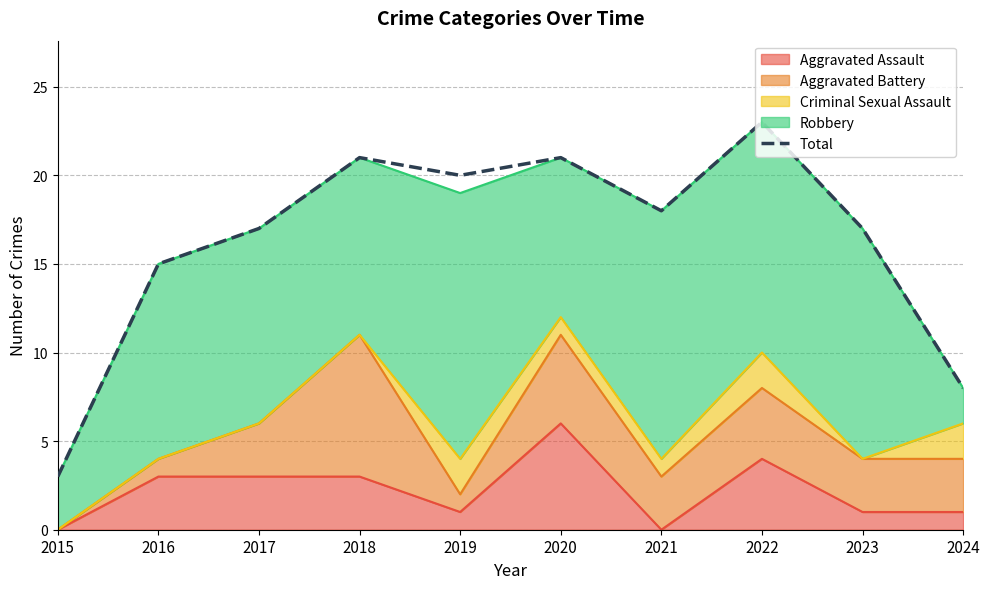

Reading left to right, list all the values displayed in this chart.

3	15	17	21	20	21	18	23	17	8